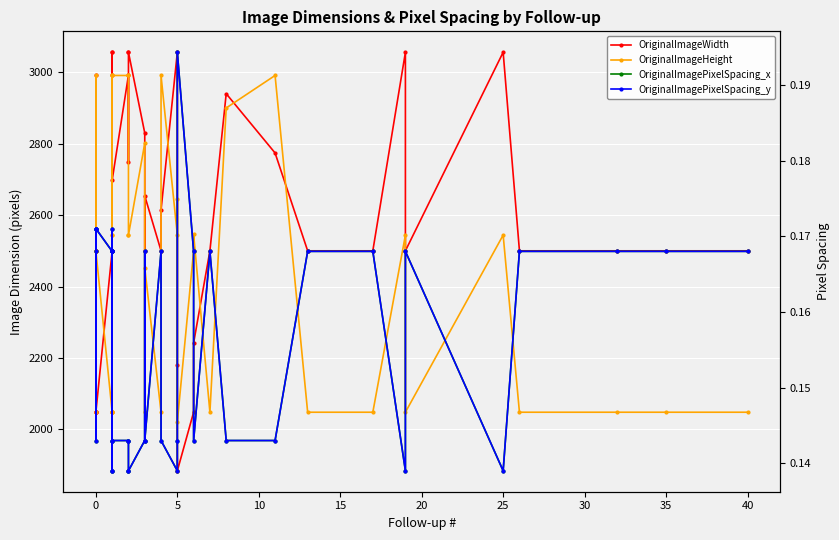

The value of OriginalImageWidth at 0 is 3439.5. True or false?

False